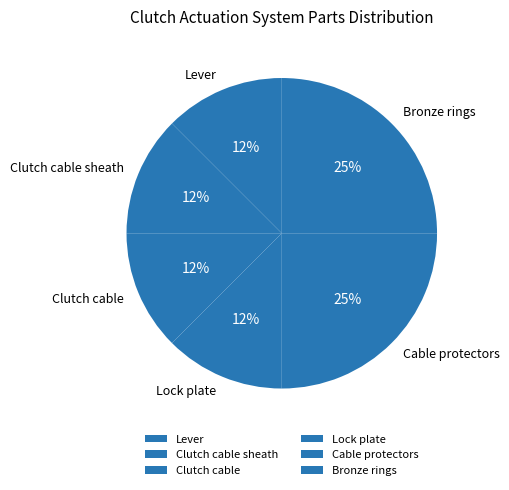

True or false: Bronze rings accounts for 25% of the total.

True